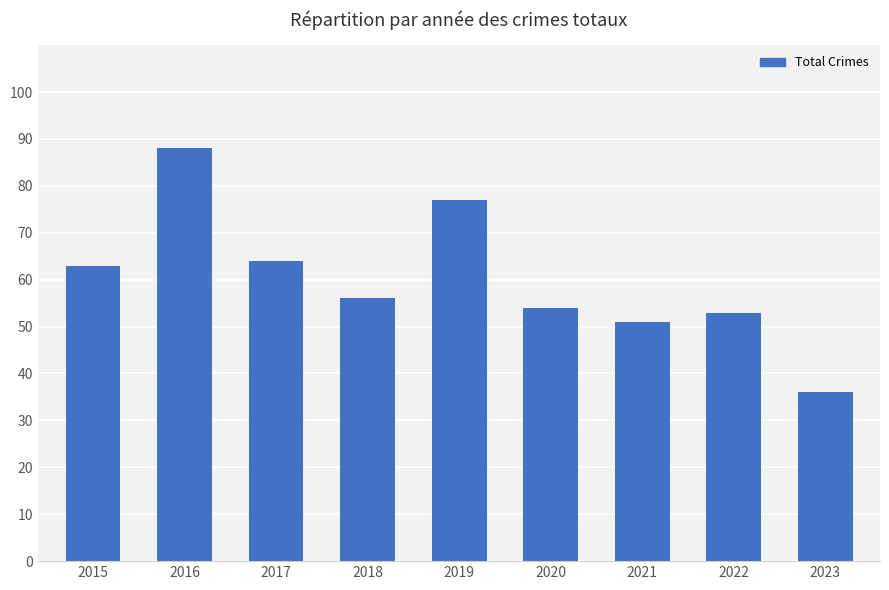

How many series are shown in this chart?

1